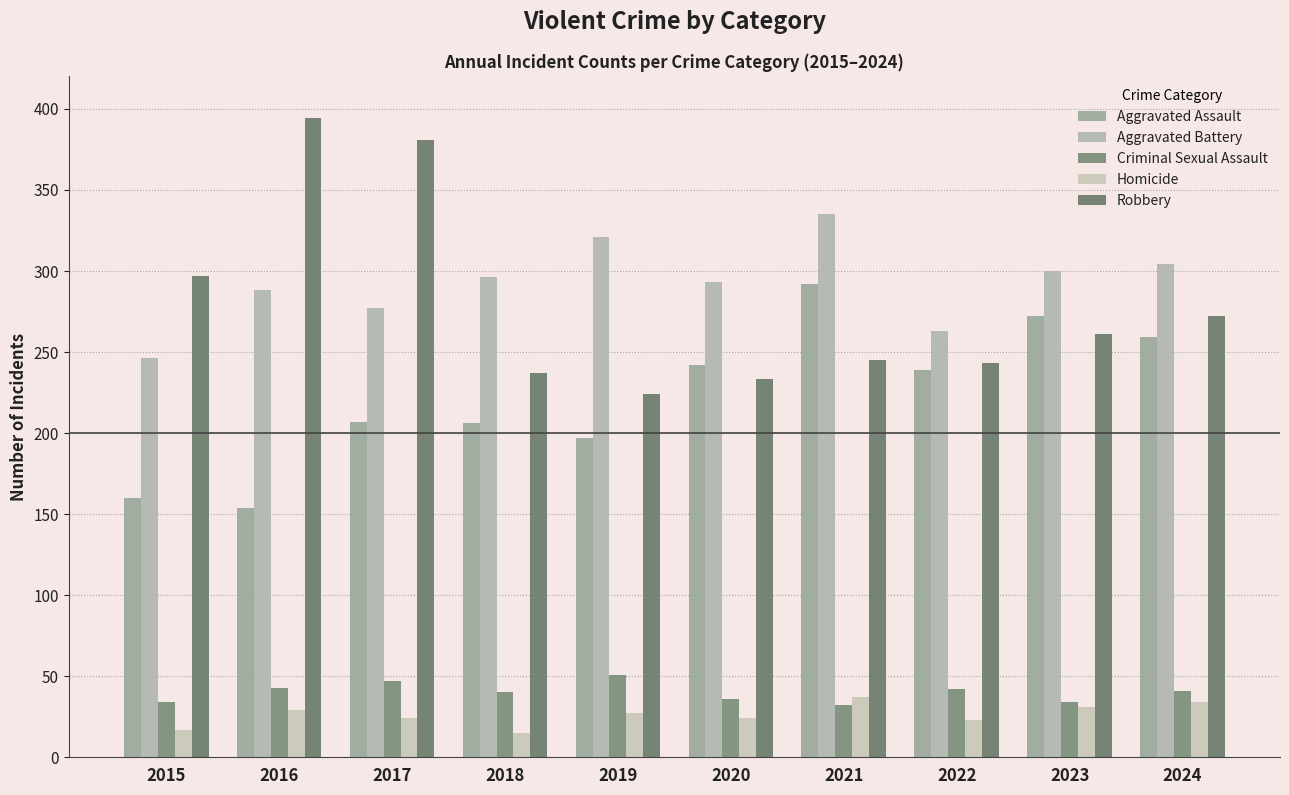

Is it true that Robbery equals 377 at 2018?

False